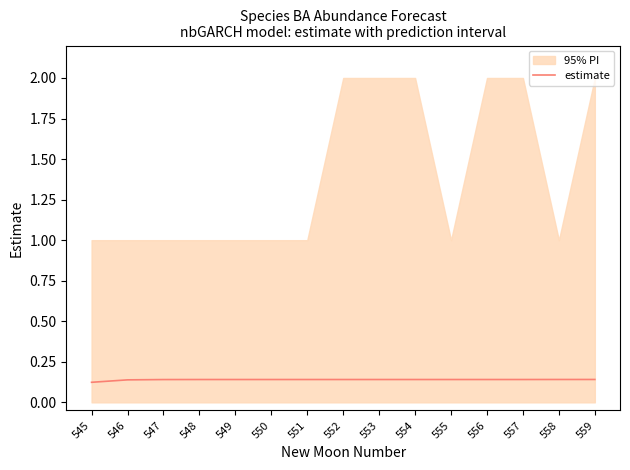

How many lines are shown in the chart?

1